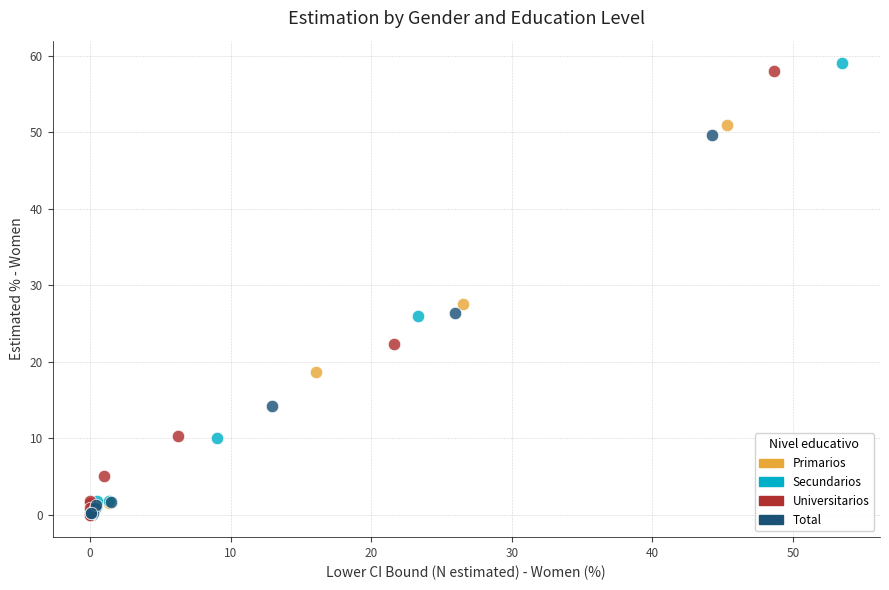

Which series has the largest Y range (max minus min)?

Secundarios